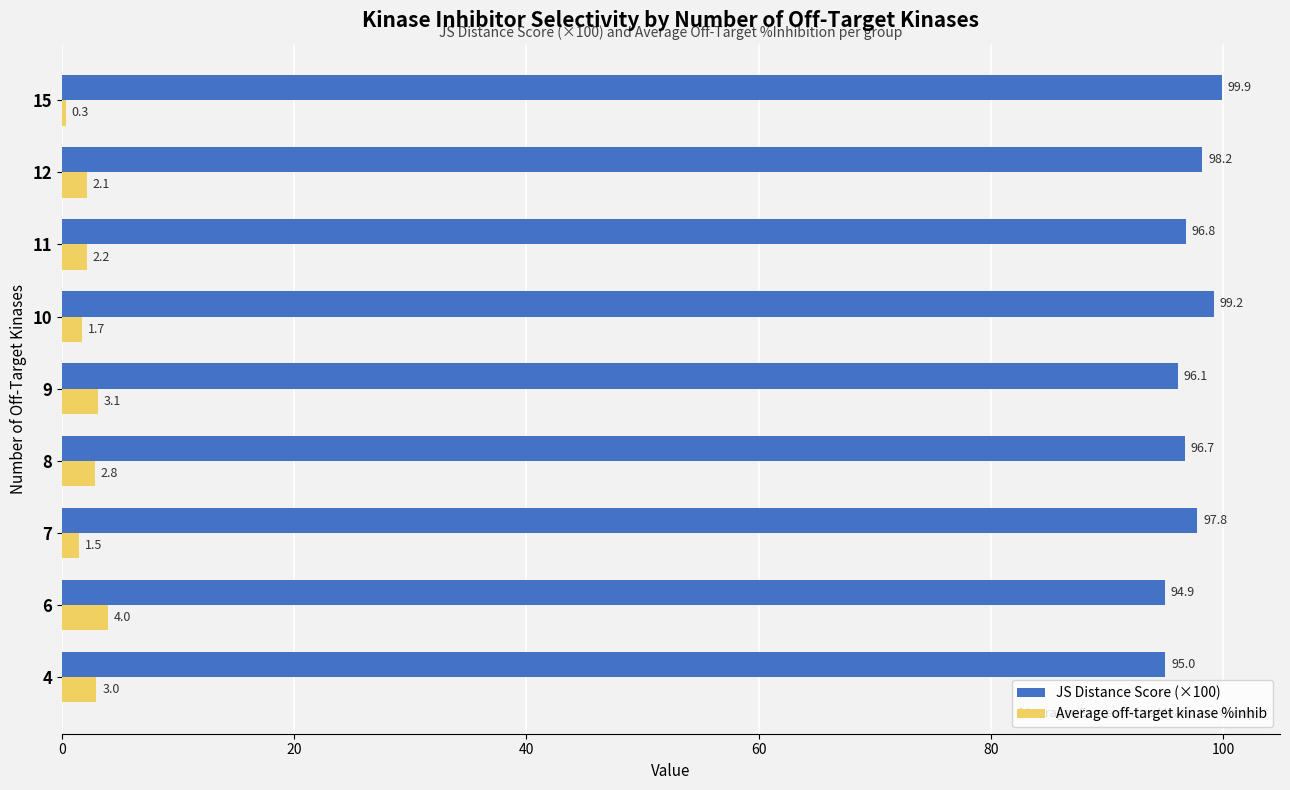

Which label corresponds to the largest value in the chart?

15